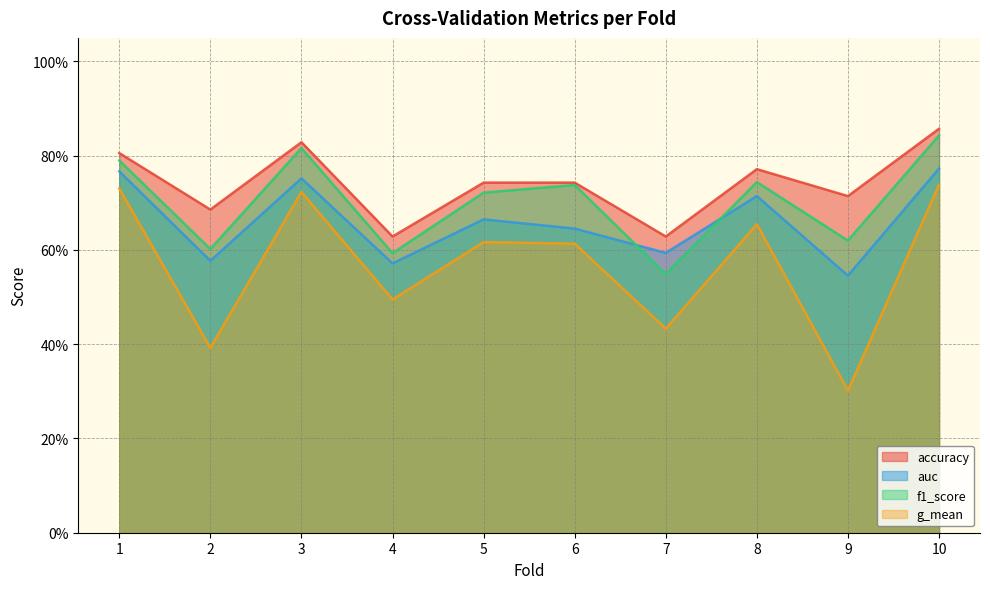

What value does the accuracy series have at 10?

0.9